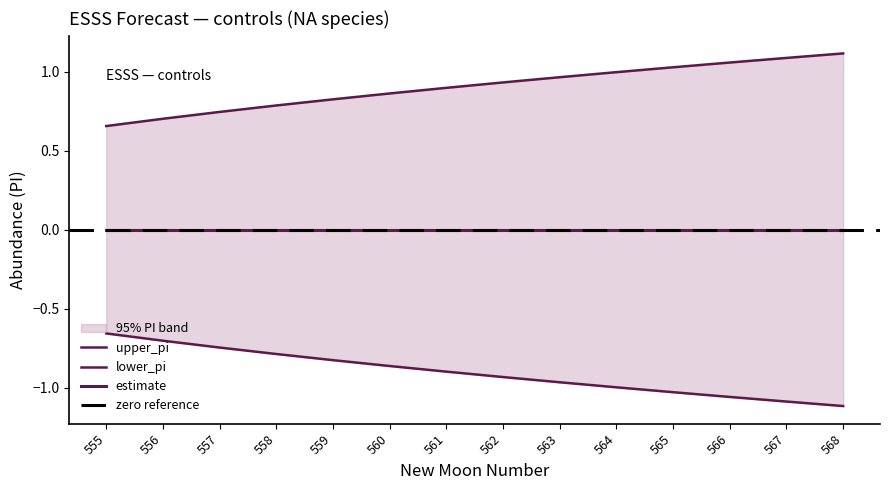

How many data points does each series have?

14